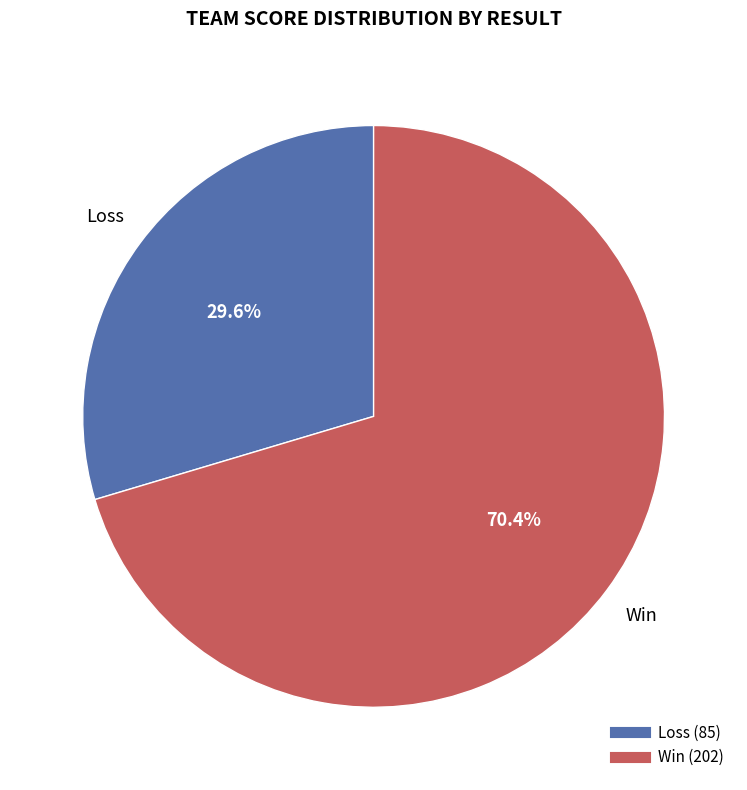

Is there any slice that represents more than half of the pie?

Yes